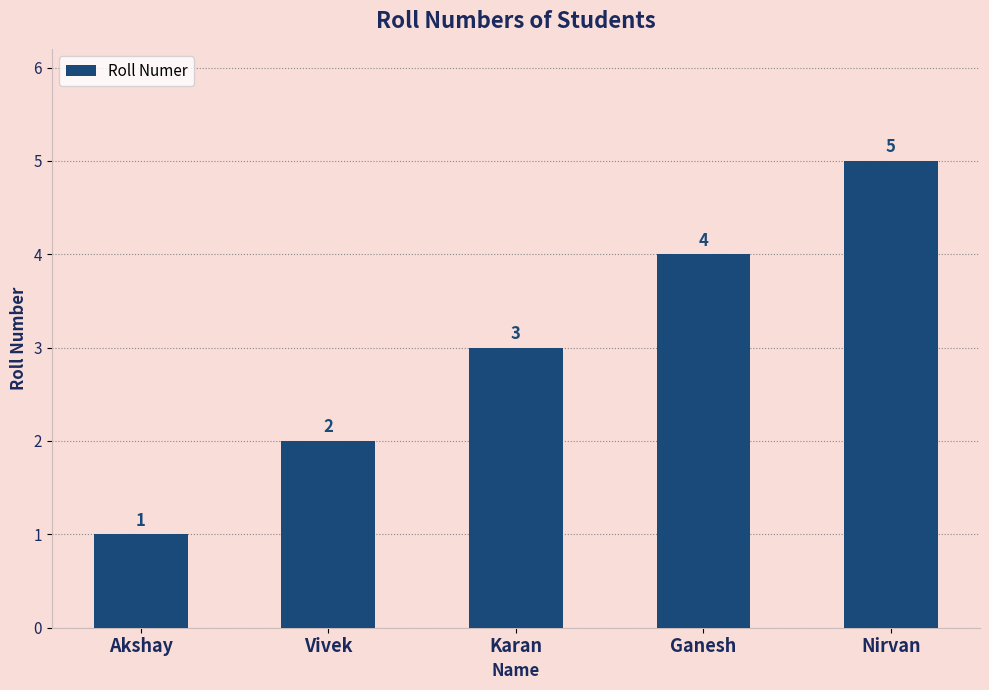

What is the label of the 2nd bar from the right?

Ganesh